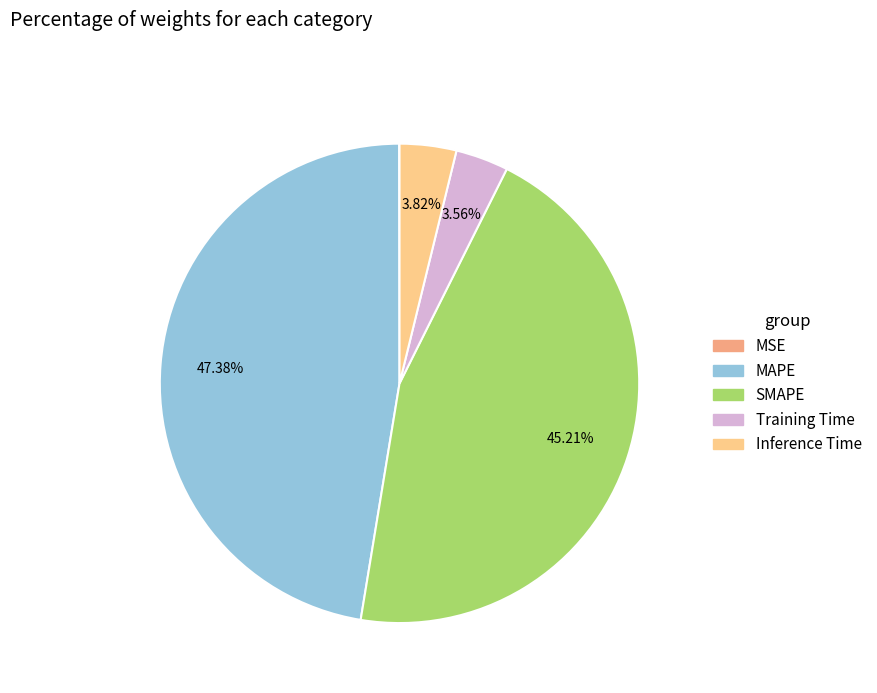

Does SMAPE represent more than half of the total?

No